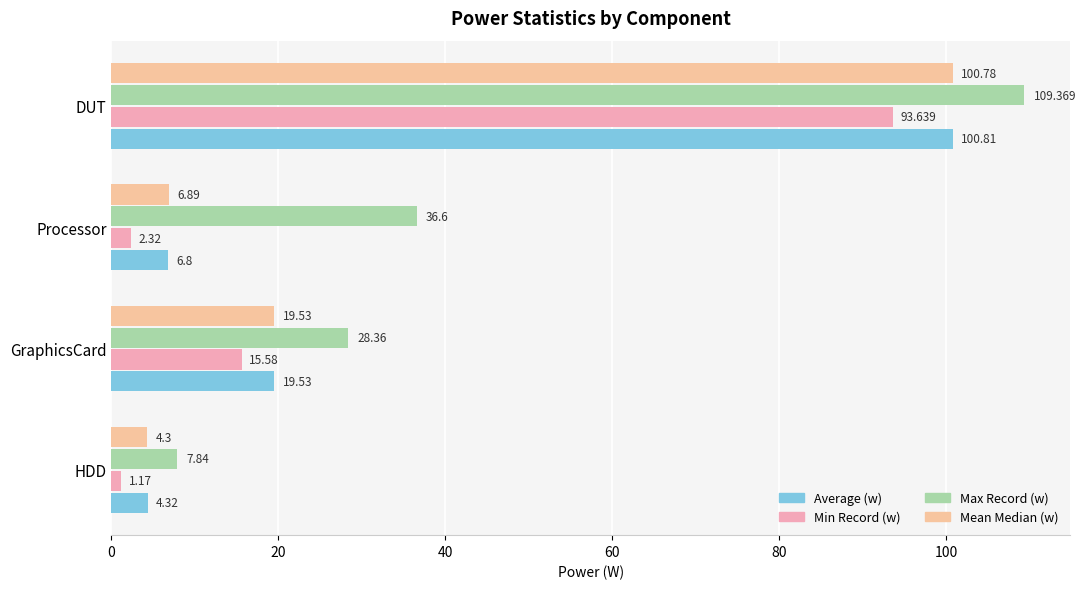

How many data points in Min Record (w) are above 15?

2